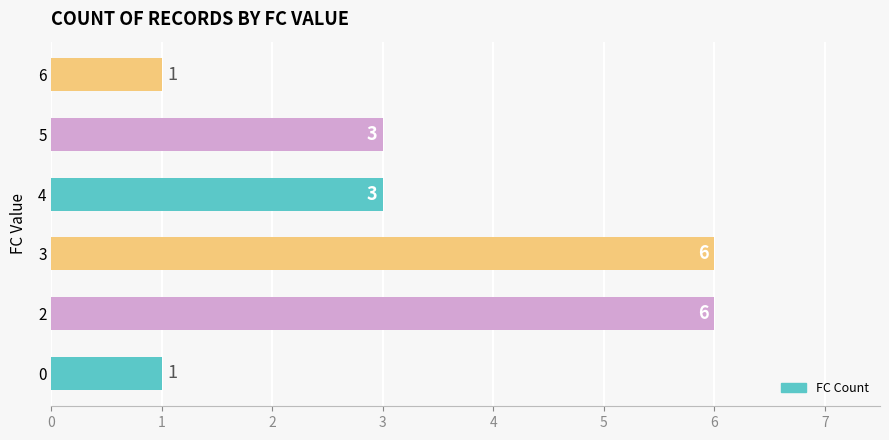

Is it true that the value at 3 is 6?

True